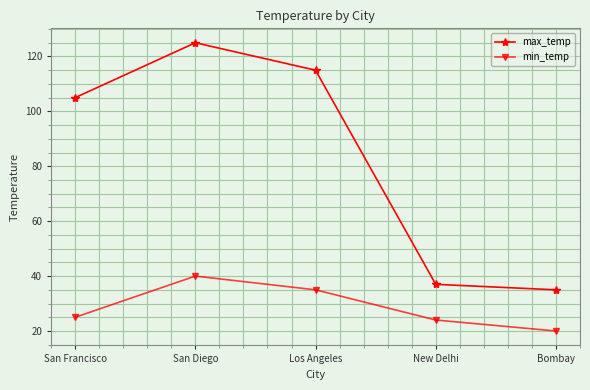

Rank the series by their maximum value, from lowest to highest.

min_temp, max_temp